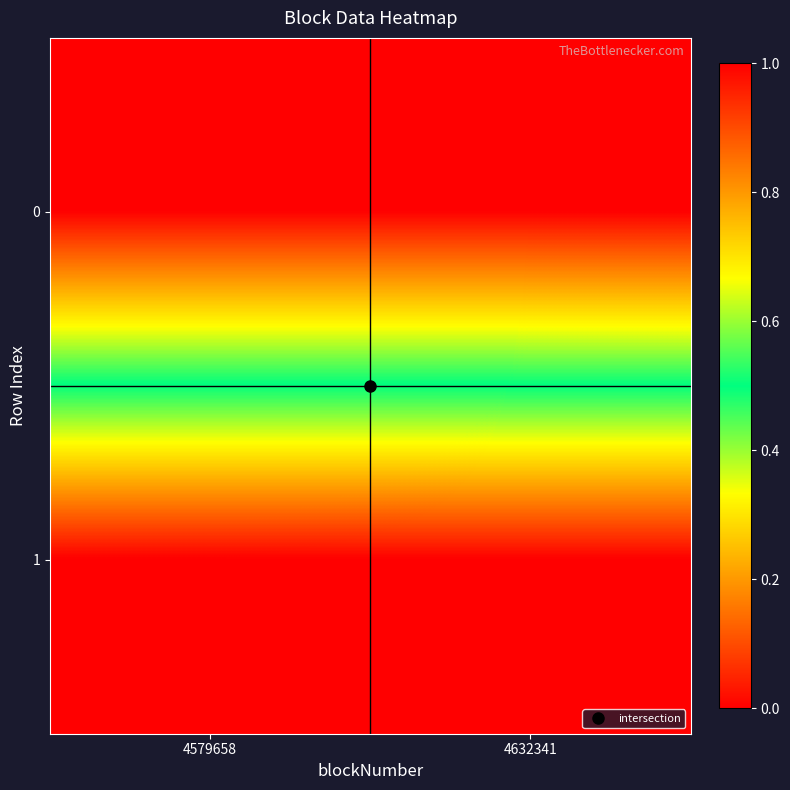

What is the spread (max minus min) of values at 4632341?

1.0